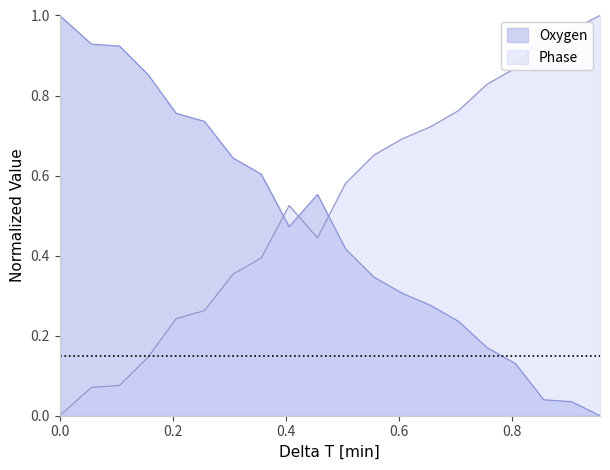

Reading left to right, transcribe all the data shown in this chart.

Oxygen: 1.0	0.9	0.9	0.9	0.8	0.7	0.6	0.6	0.5	0.6	0.4	0.3	0.3	0.3	0.2	0.2	0.1	0.0	0.0	0.0
Phase: 0.0	0.1	0.1	0.1	0.2	0.3	0.4	0.4	0.5	0.4	0.6	0.7	0.7	0.7	0.8	0.8	0.9	1.0	1.0	1.0